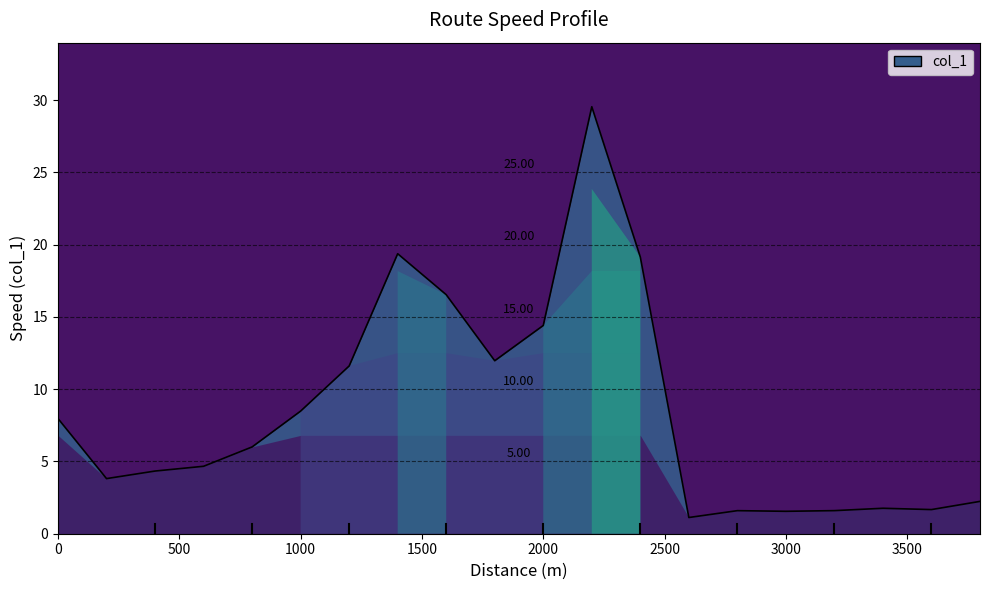

What is the difference between the maximum and minimum values?

28.4